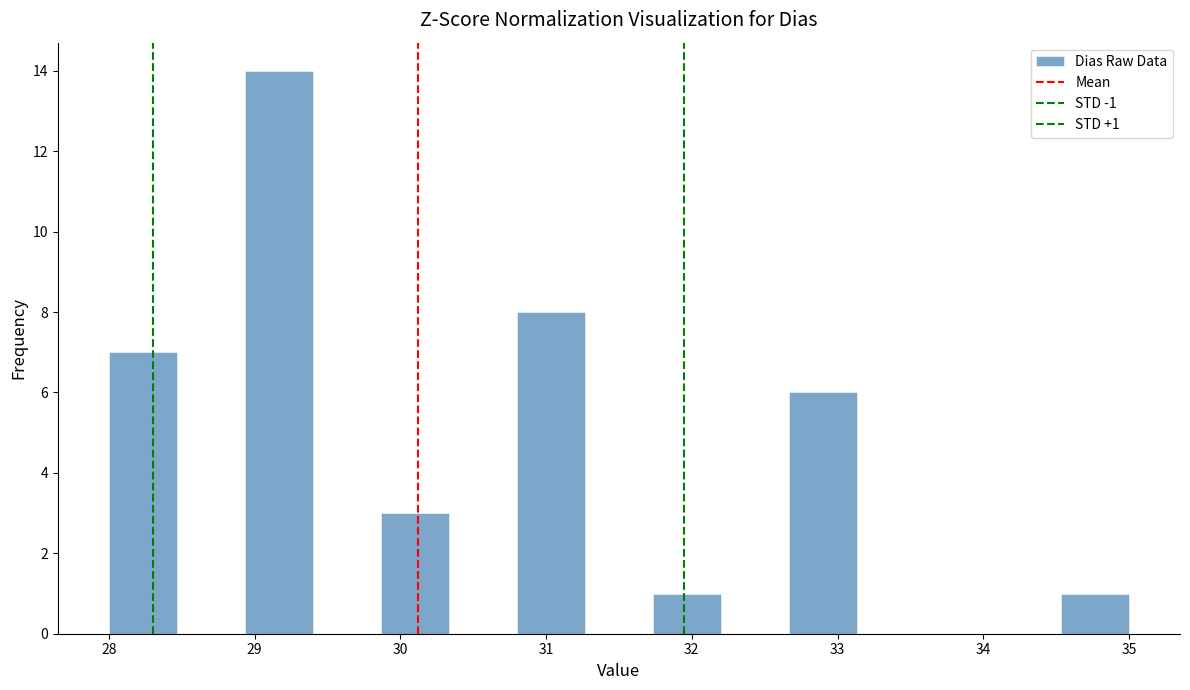

Over which range of the x-axis is the bar tallest?

28.9 to 29.4